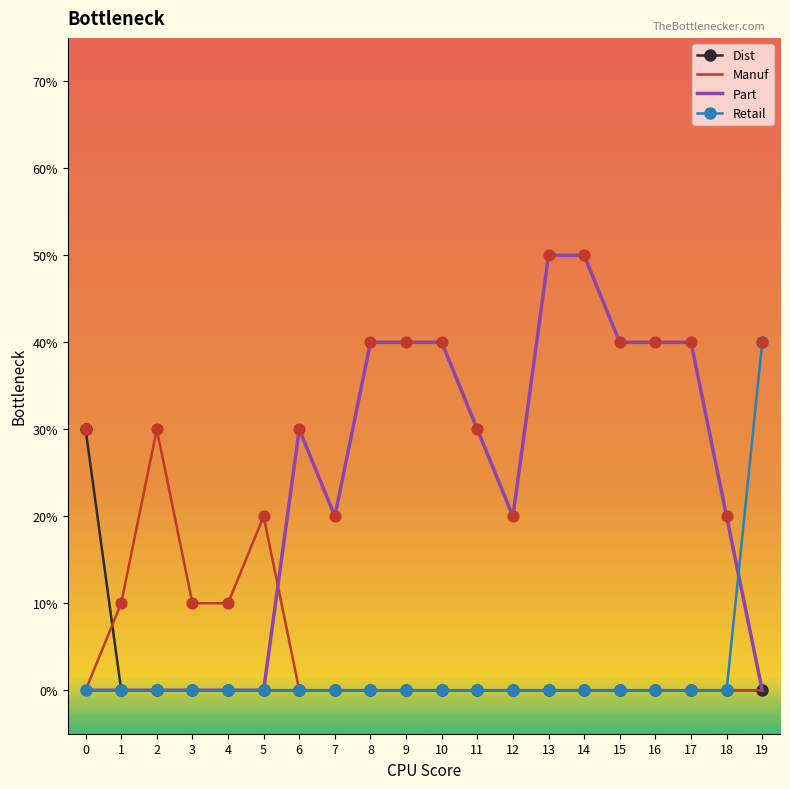

What are all the series names shown in the legend?

Dist, Manuf, Part, Retail